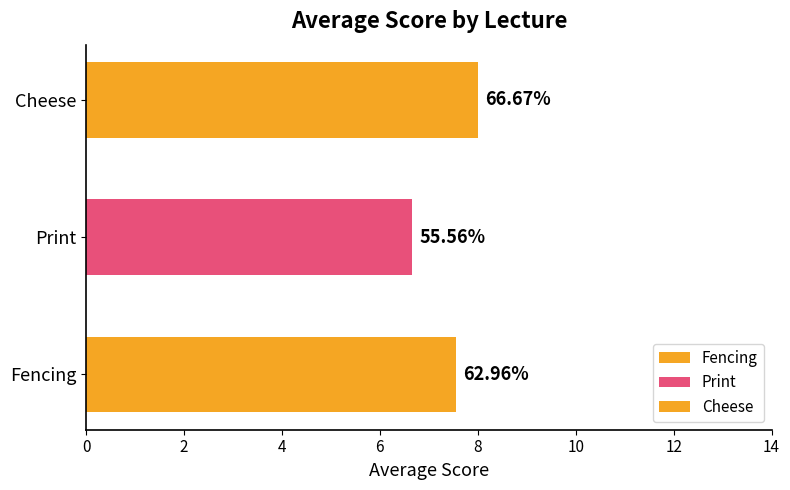

Is it true that Cheese equals 7 at Print?

True